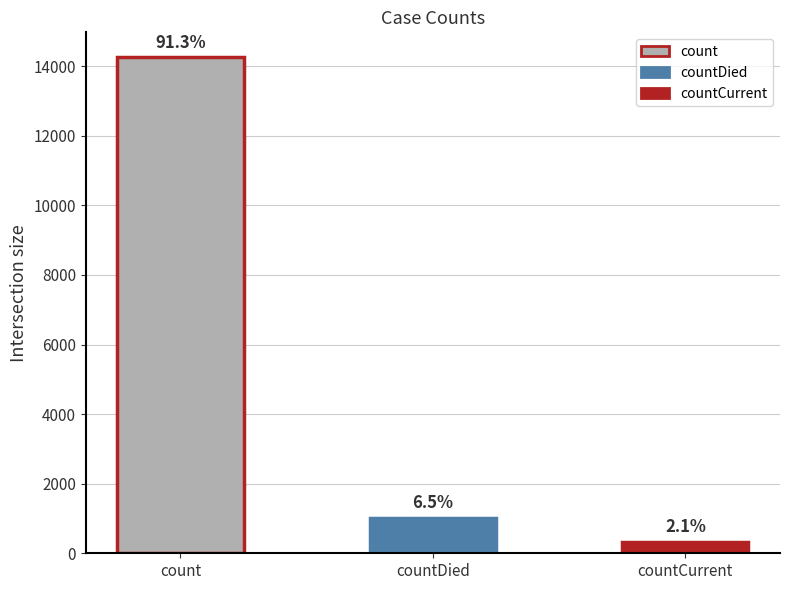

How many bars are there in total?

3